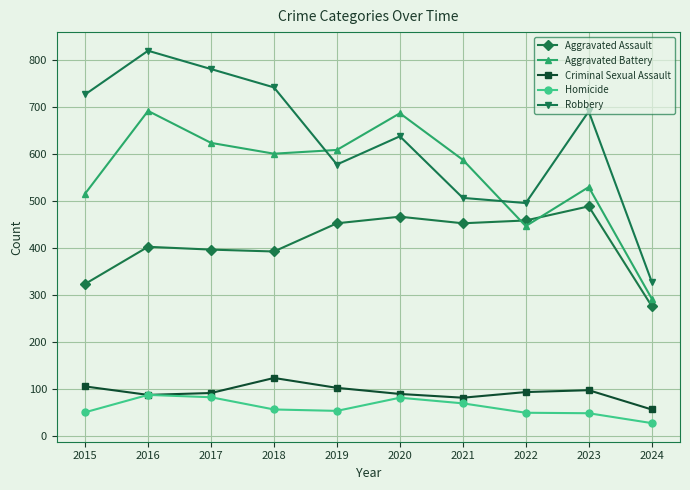

Is it true that Criminal Sexual Assault equals 46 at 2021?

False